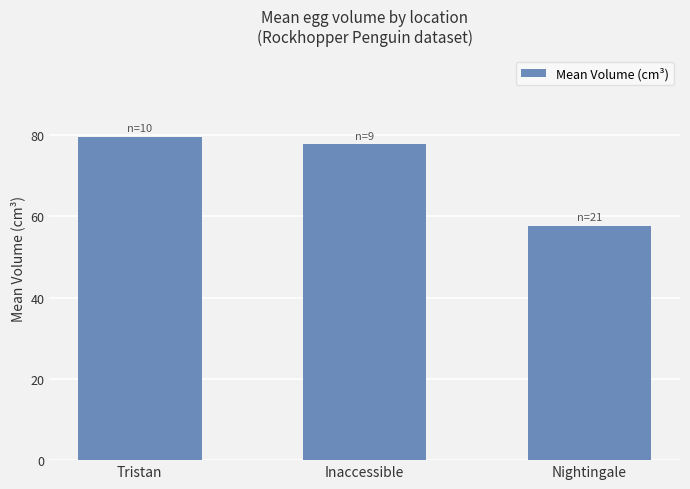

What is the difference between the second highest and minimum values?

20.1